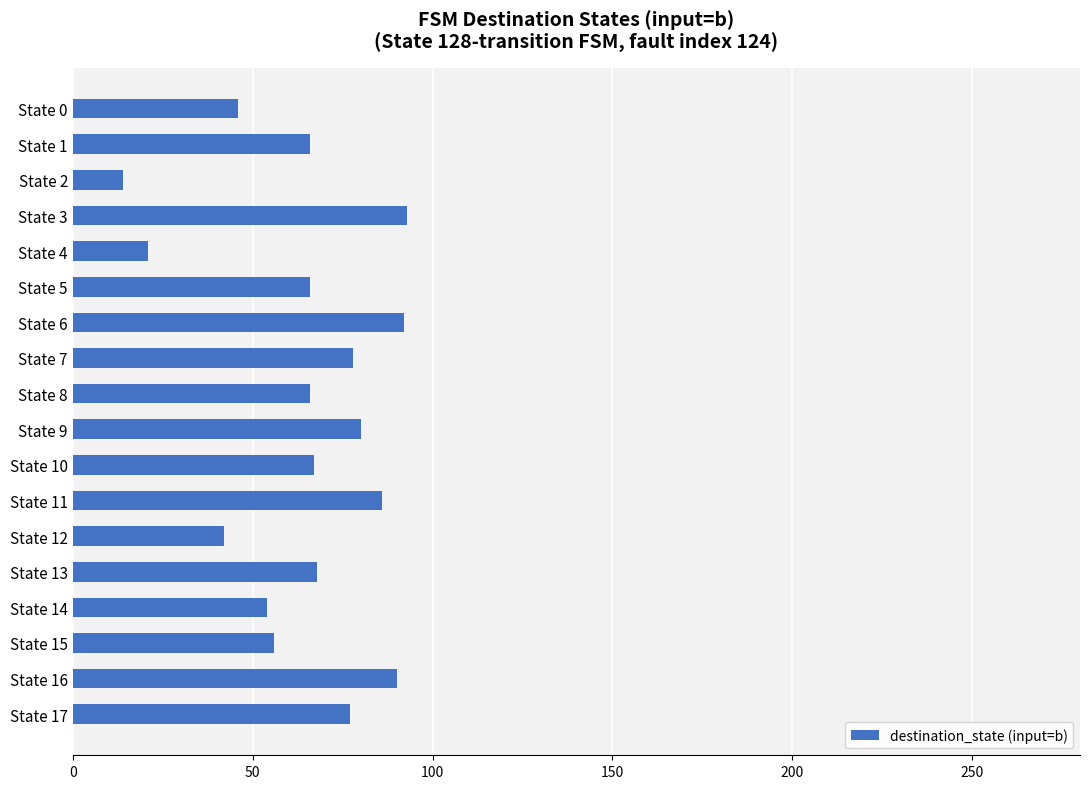

Count the number of categories in the chart.

18